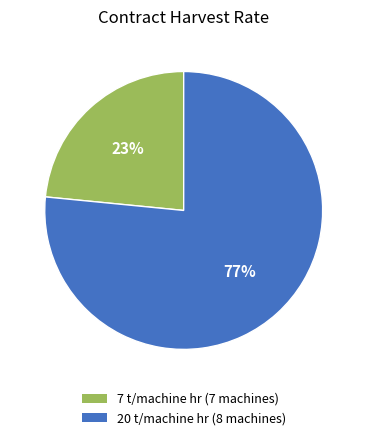

How many slices are in this pie chart?

2